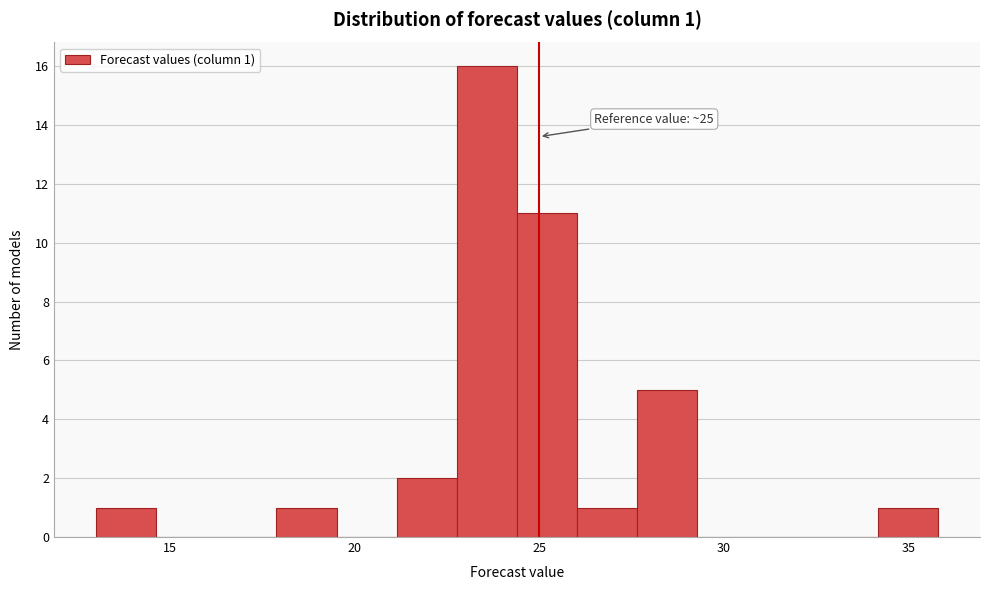

Around what value on the x-axis is the tallest bar? Give the approximate position of its centre, as read against the axis.

23.5